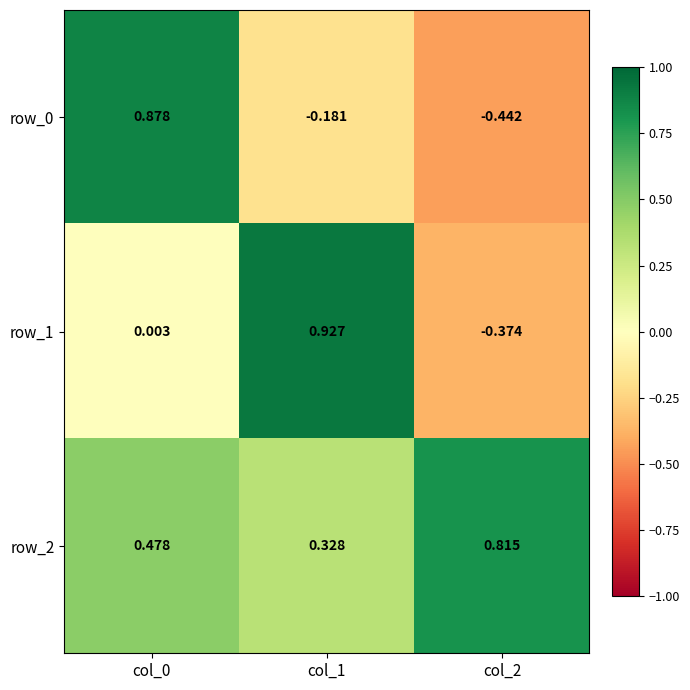

Is the value of row_1 at col_2 greater than the value of row_0 at col_0?

No